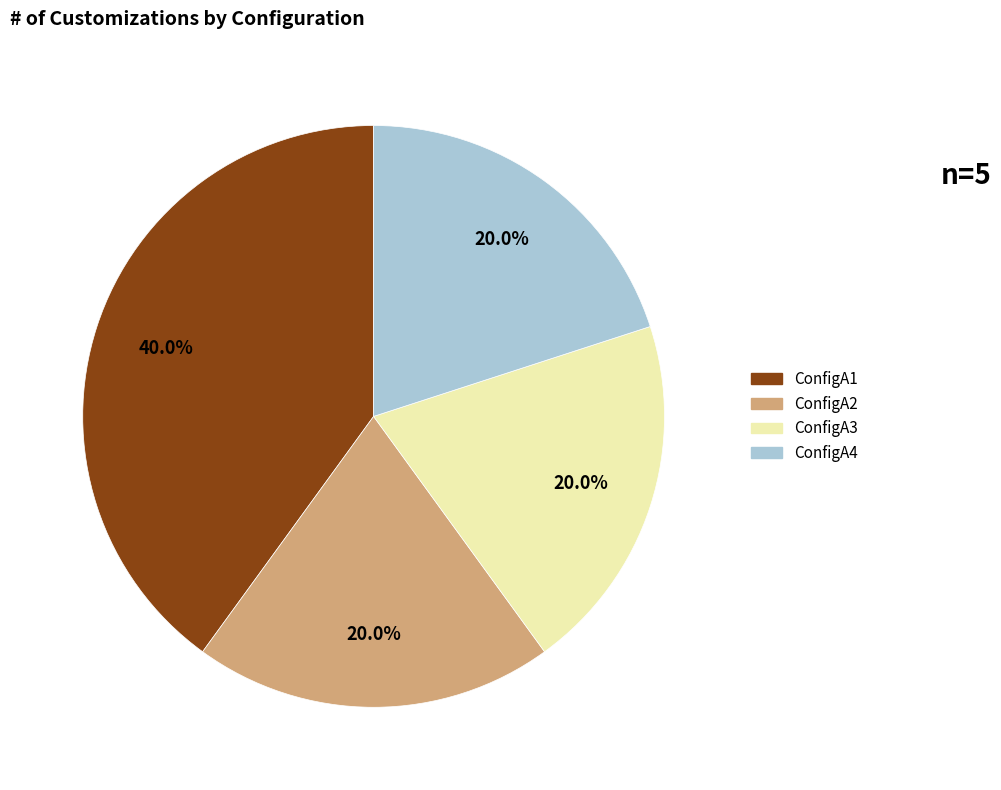

What portion of the pie excludes ConfigA1?

60.0%